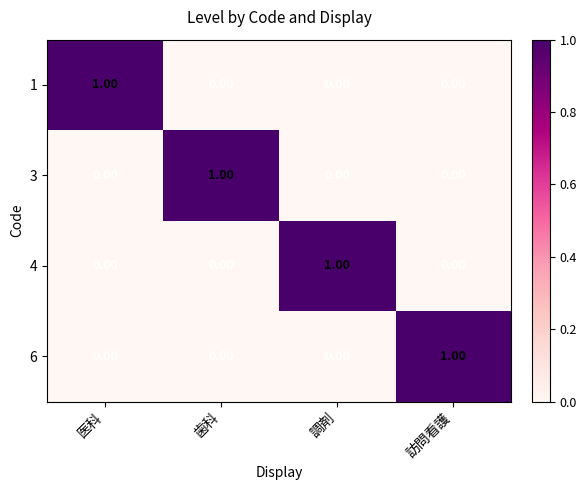

At which label does 3 reach its peak?

歯科